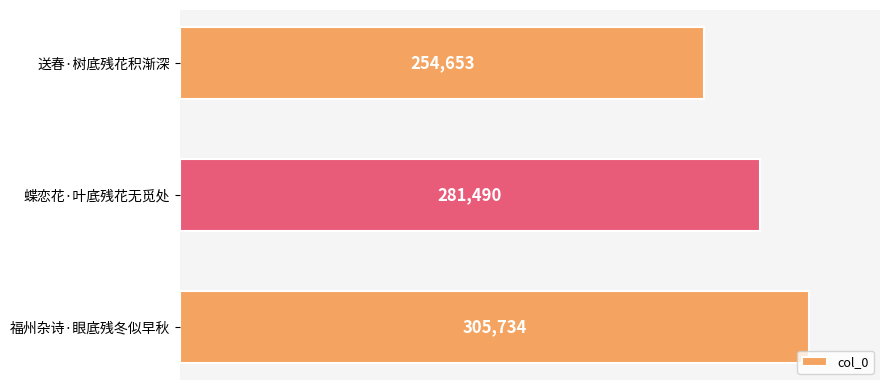

List the labels in order of value, smallest first.

送春·树底残花积渐深, 蝶恋花·叶底残花无觅处, 福州杂诗·眼底残冬似早秋